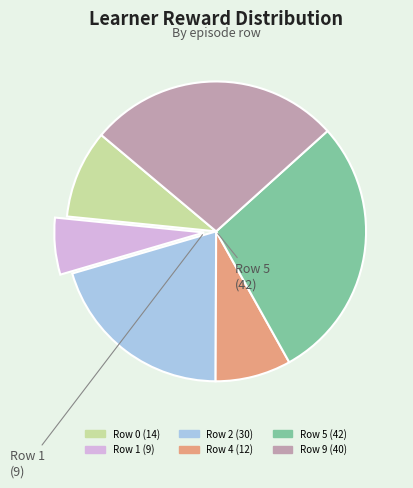

How many slices are in this pie chart?

6